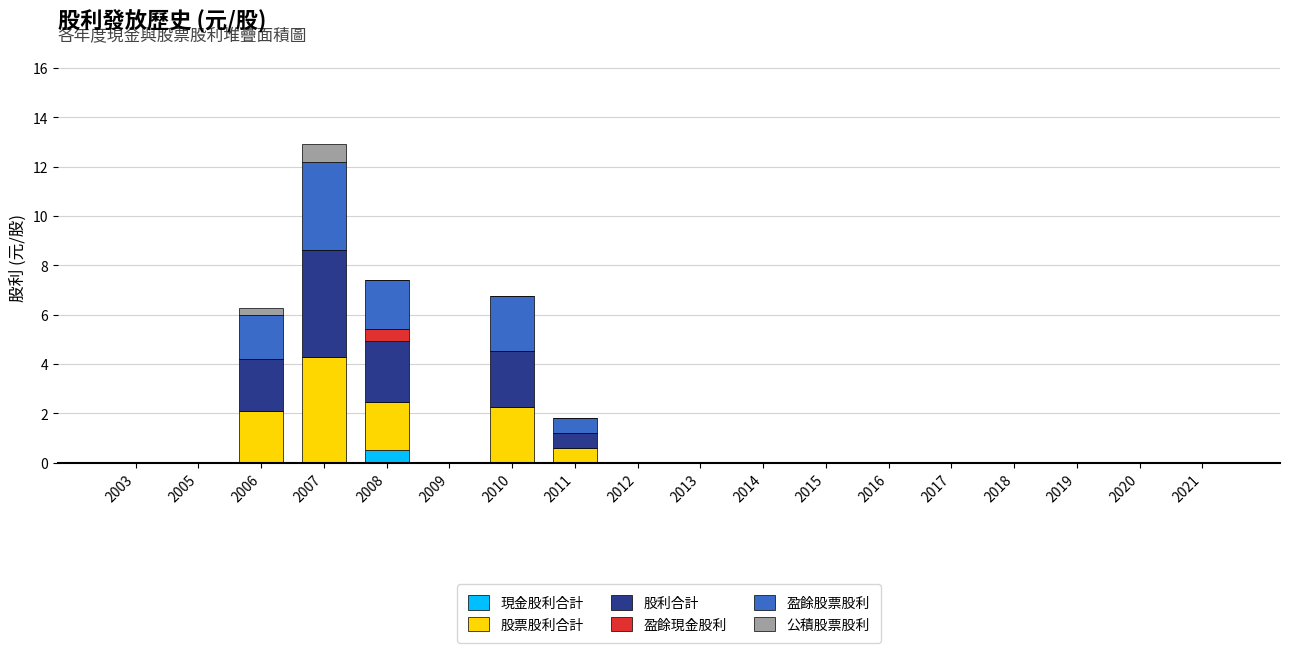

At which category is the sum across all series the highest?

2007